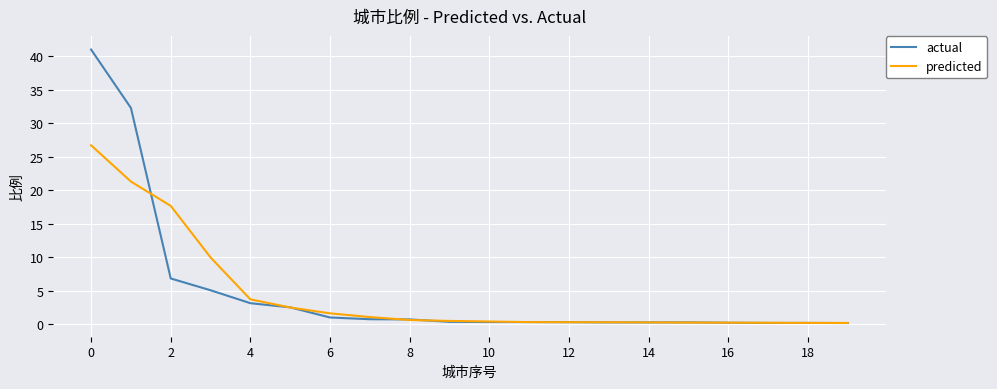

How many lines are shown in the chart?

2